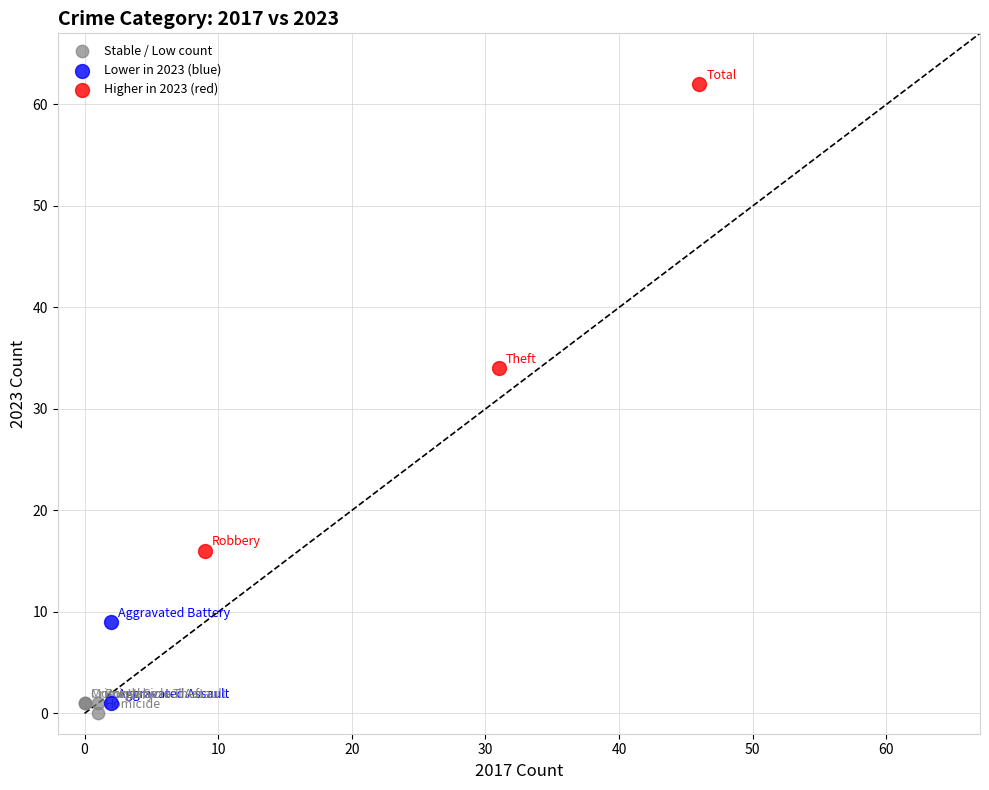

What are all the series names shown in the legend?

Stable / Low count, Lower in 2023 (blue), Higher in 2023 (red)